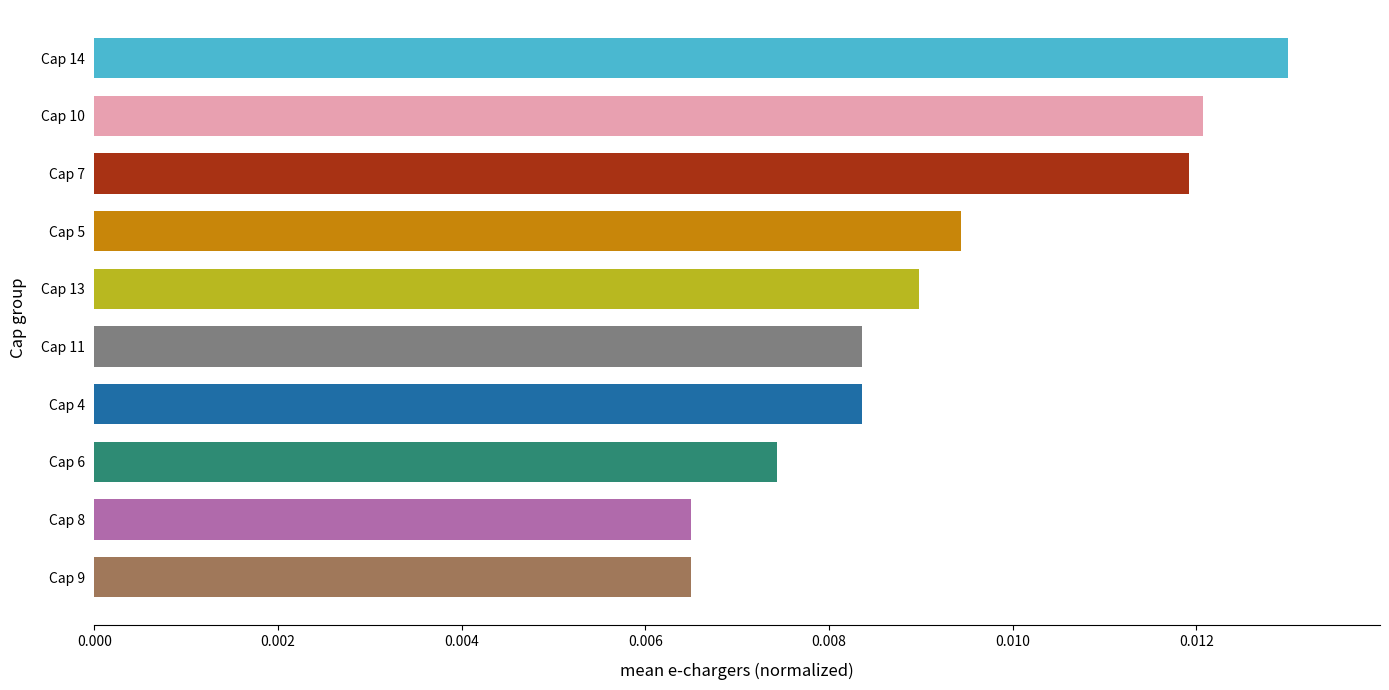

Count the values in the range 0 to 1.

10